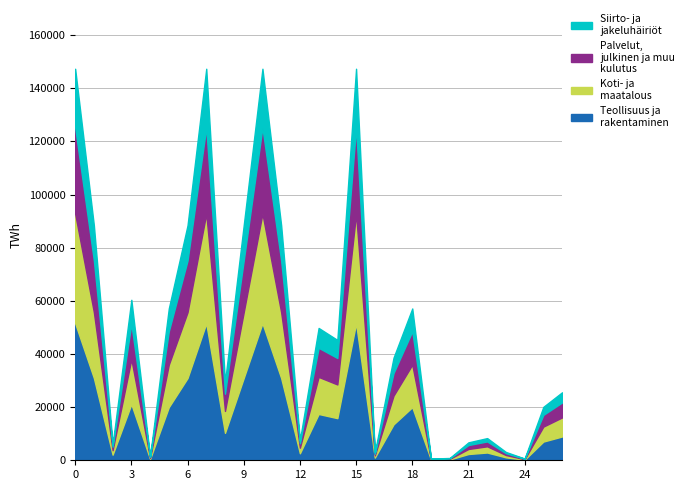

What is the greatest value displayed?

147339.0